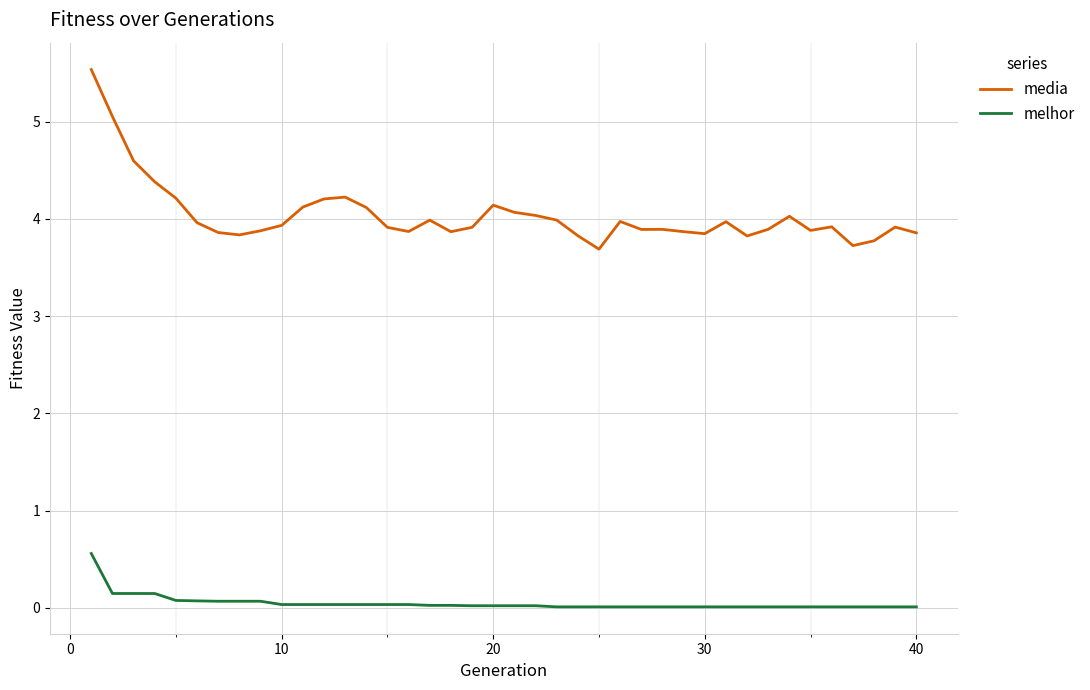

List the series in order of their overall mean, highest first.

media, melhor